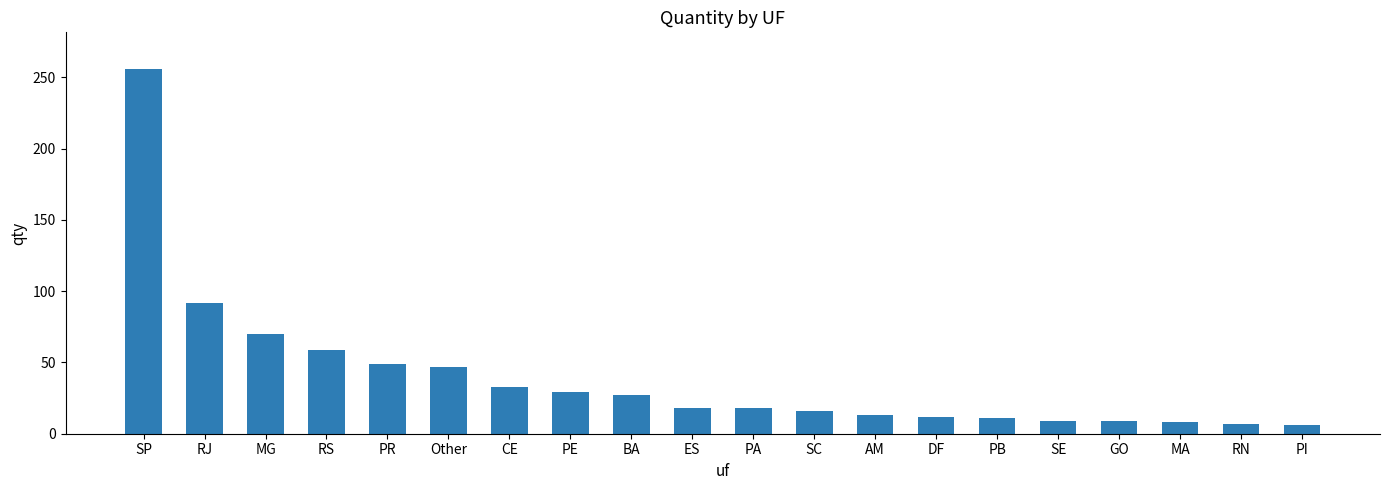

What position from the left is MA?

18